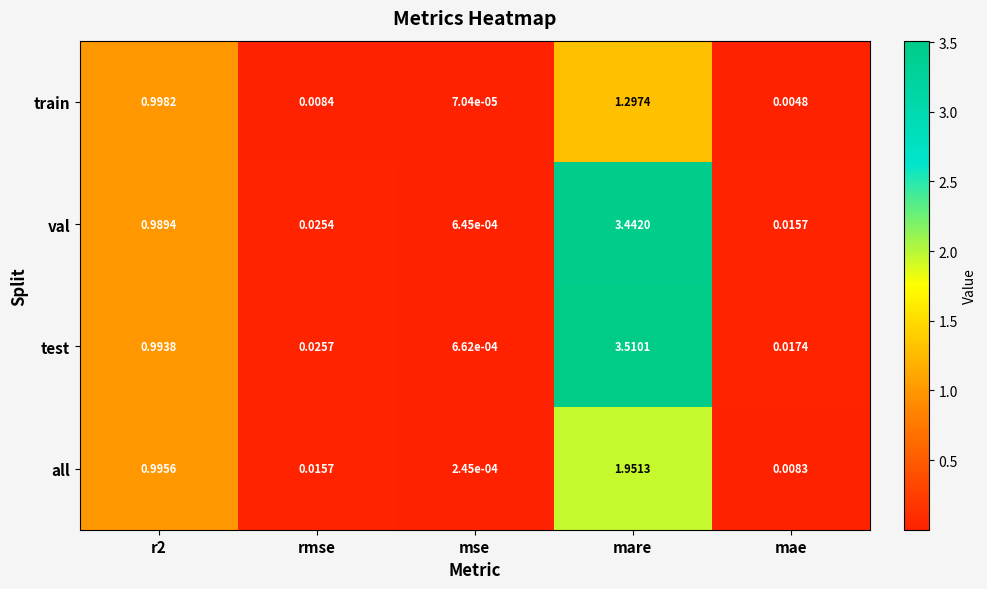

List the series in order of their peak value, highest first.

test, val, all, train